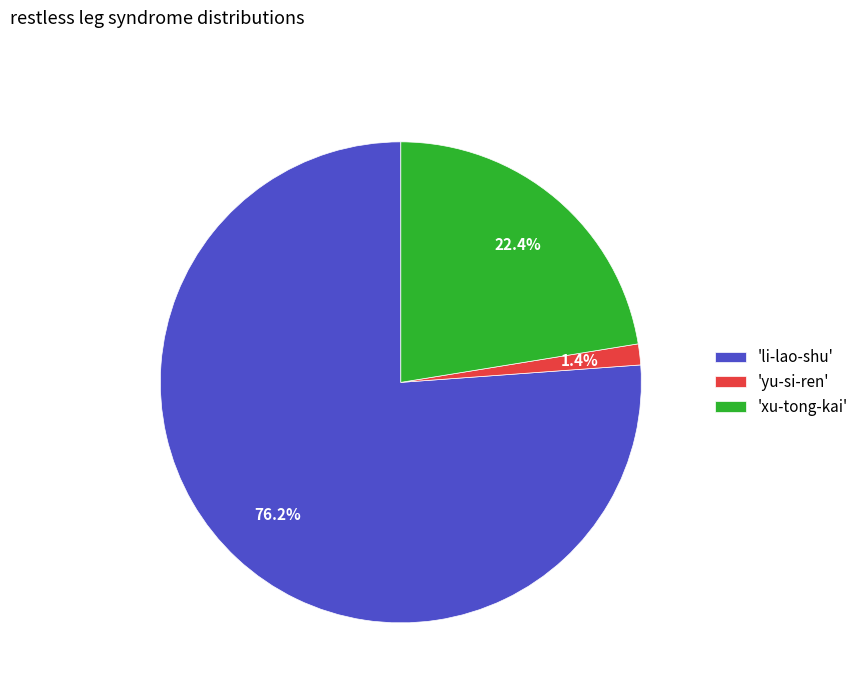

Is there a majority slice in this chart?

Yes